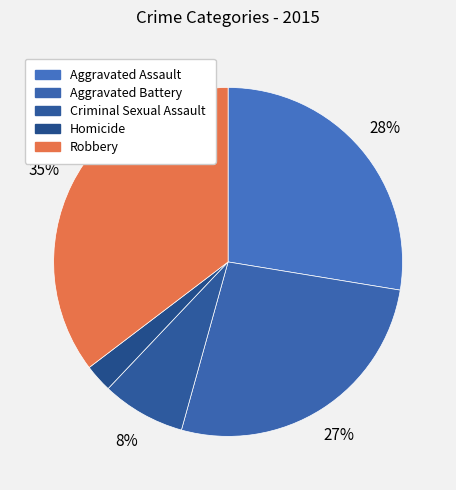

How many segments does this pie chart have?

5